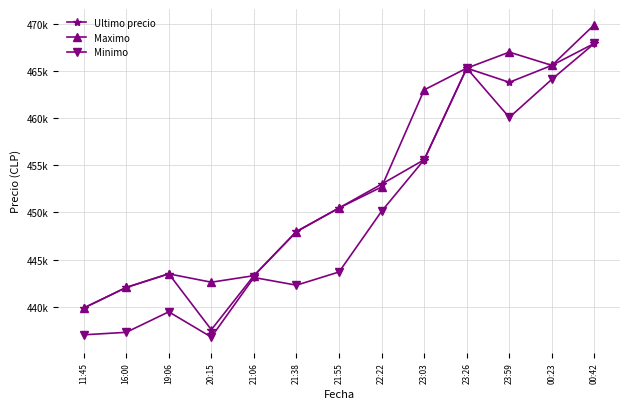

True or false: Maximo and Minimo cross at least once.

False